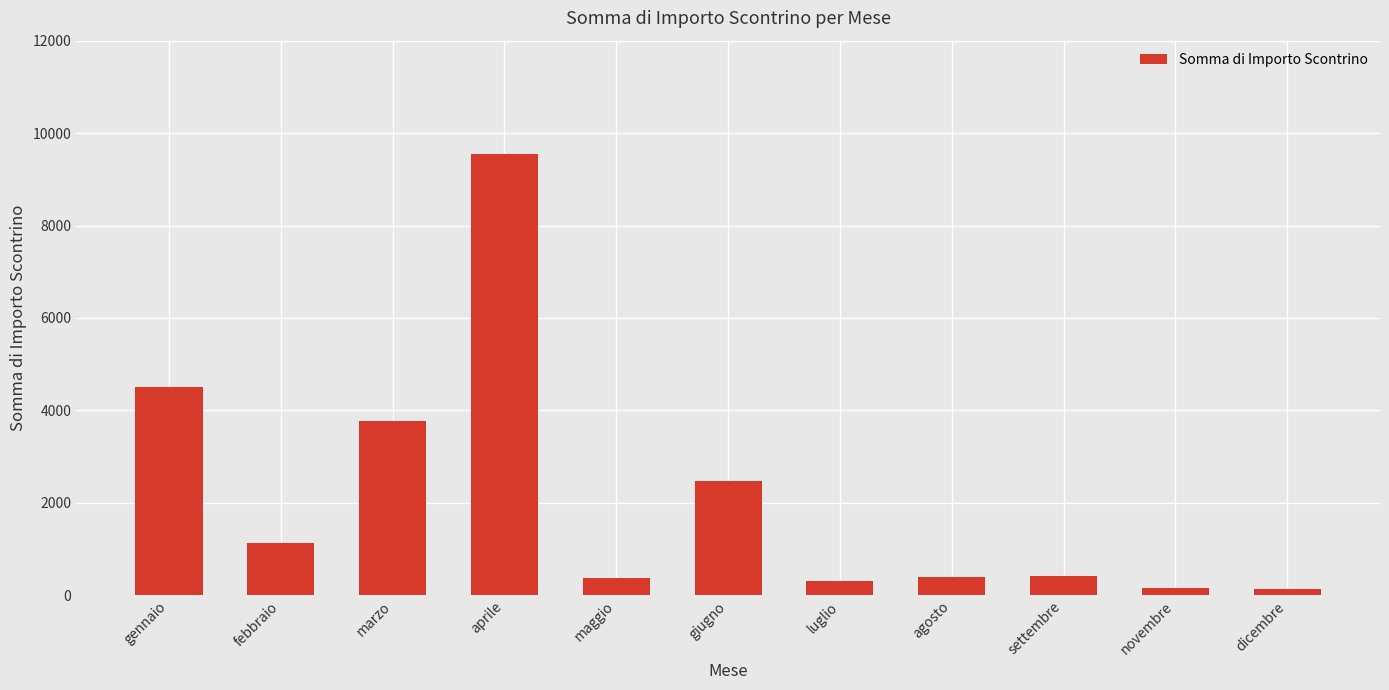

Approximately how many times larger is the value at giugno compared to settembre?

5.8